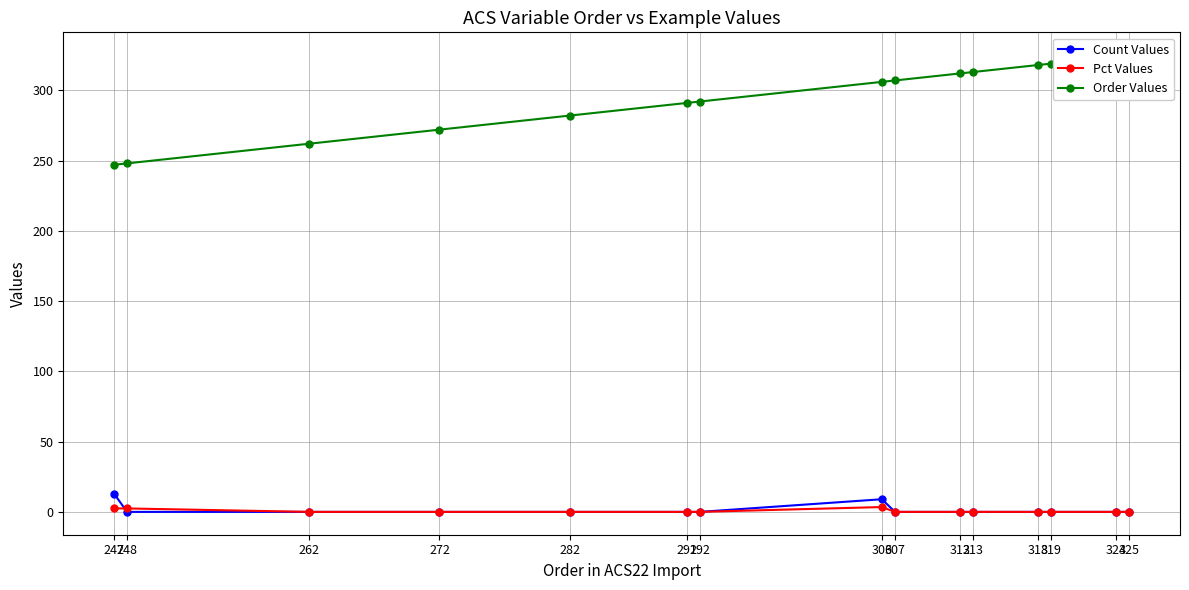

At which category is the sum across all series the highest?

325